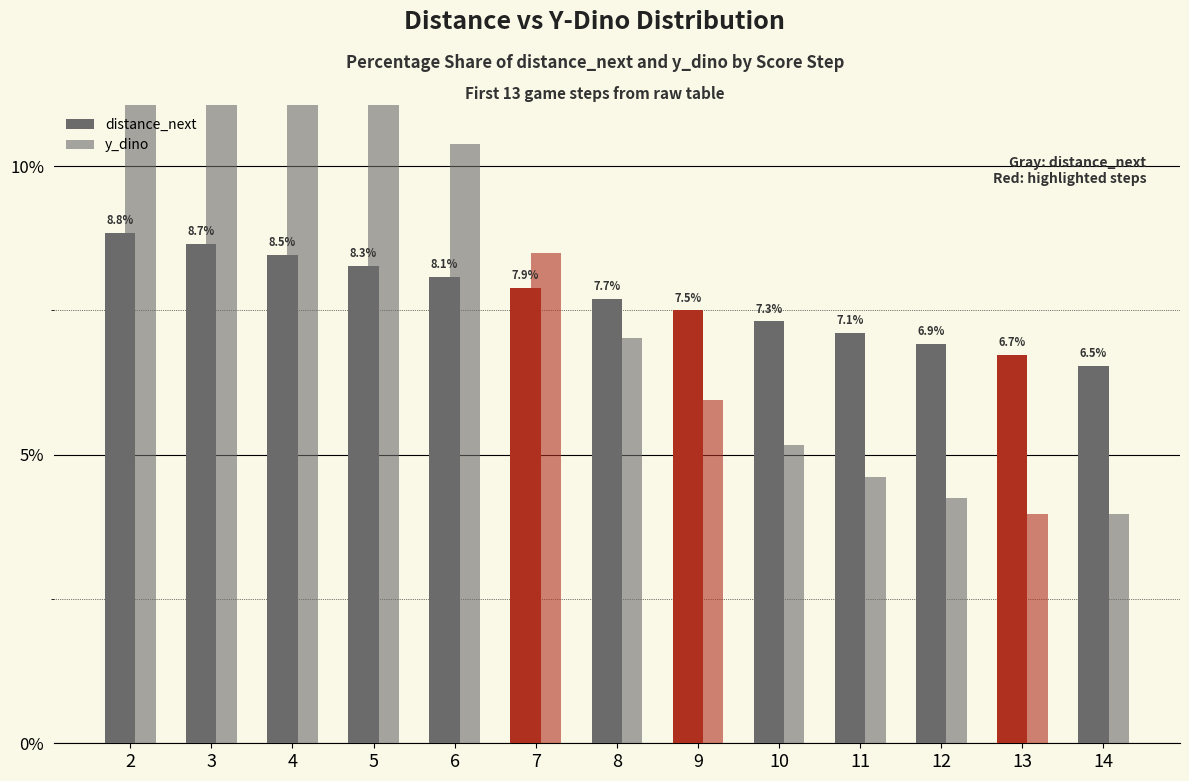

Where does the y_dino series first go above 7?

2